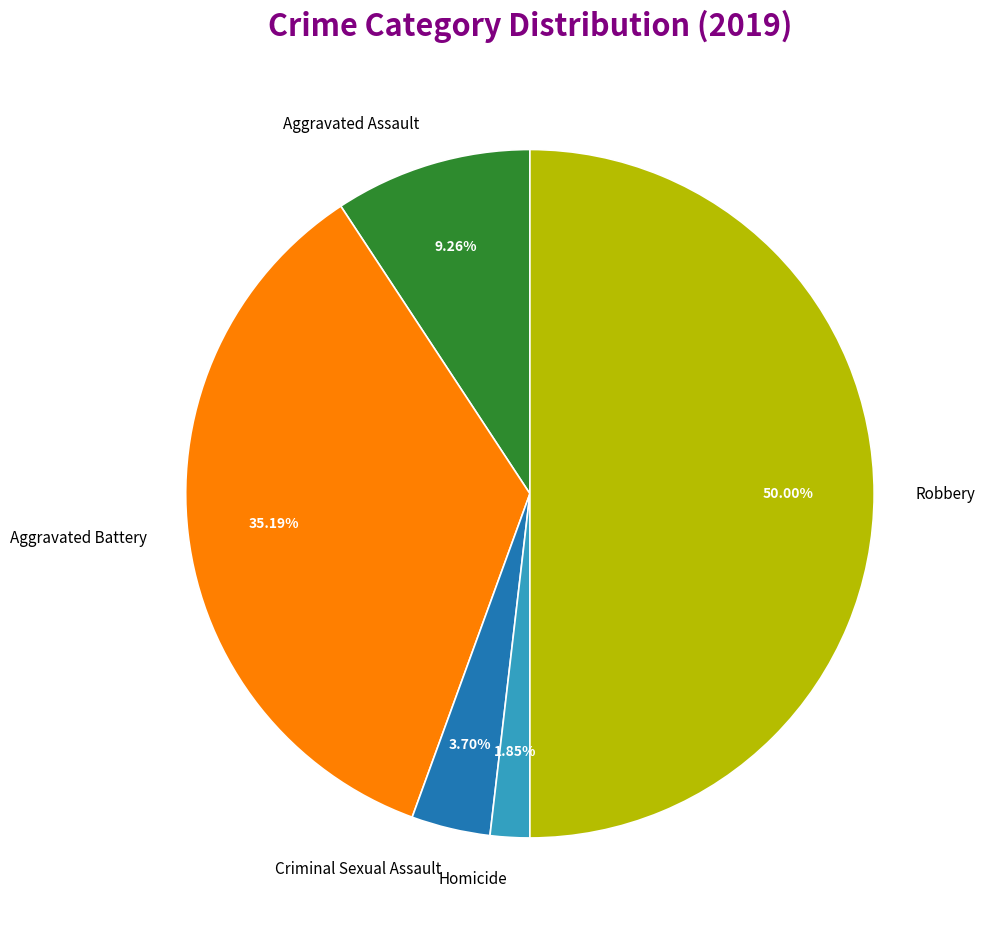

Between Aggravated Assault and Aggravated Battery, which is larger?

Aggravated Battery